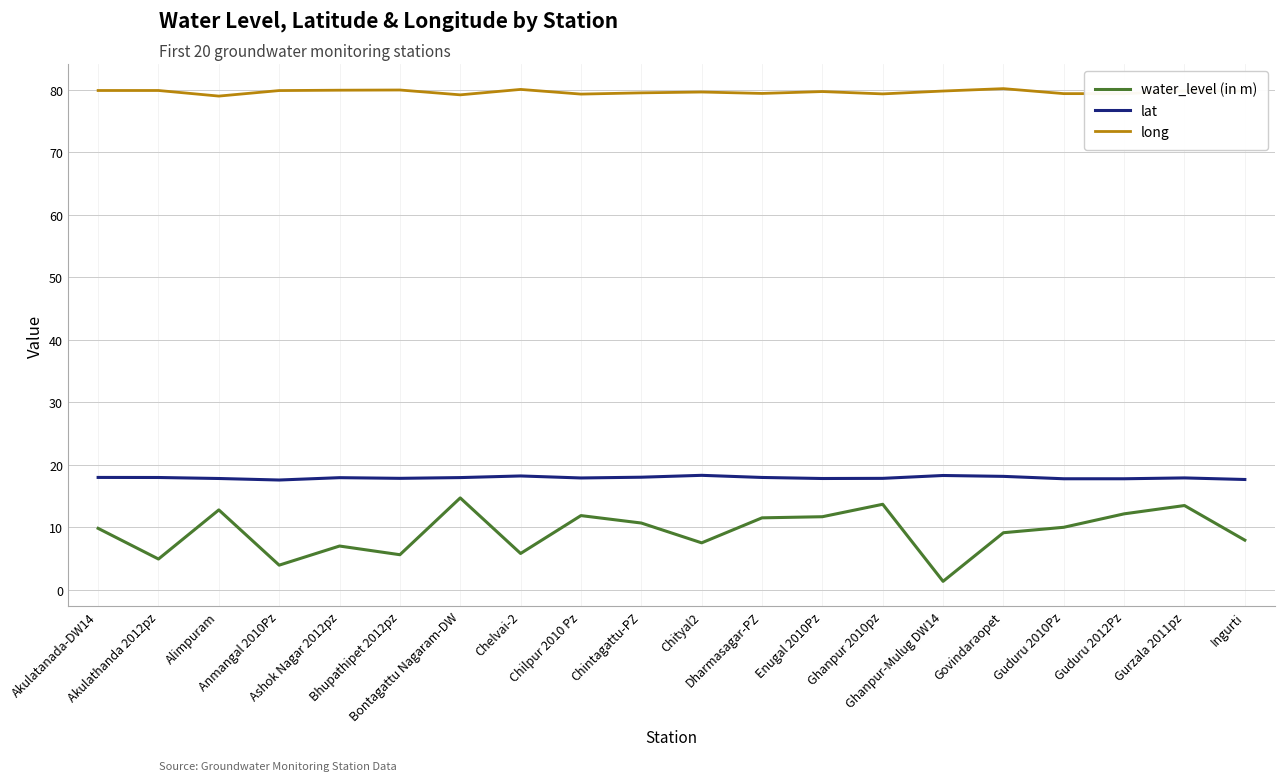

What is the sum of all water_level (in m) values?

186.0